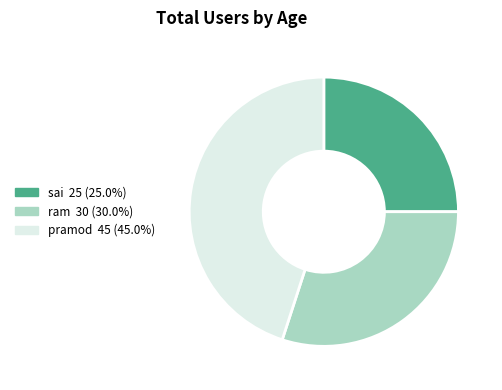

Rank the categories by value from lowest to highest.

sai, ram, pramod